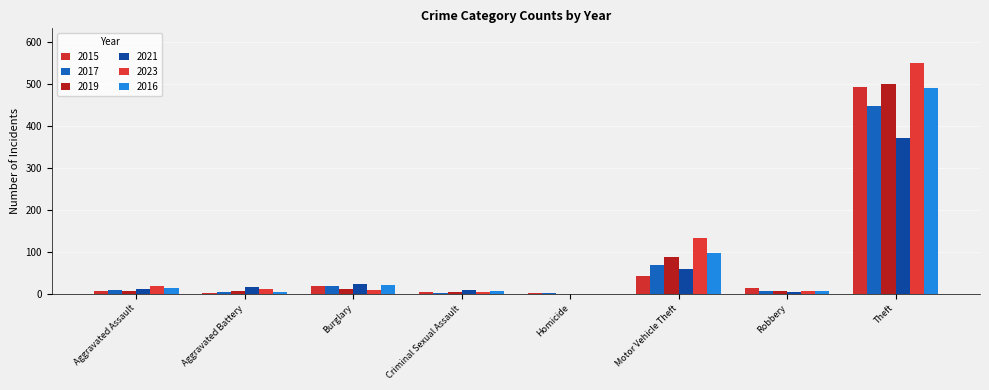

True or false: 2017 has a value of 447 at Theft.

True